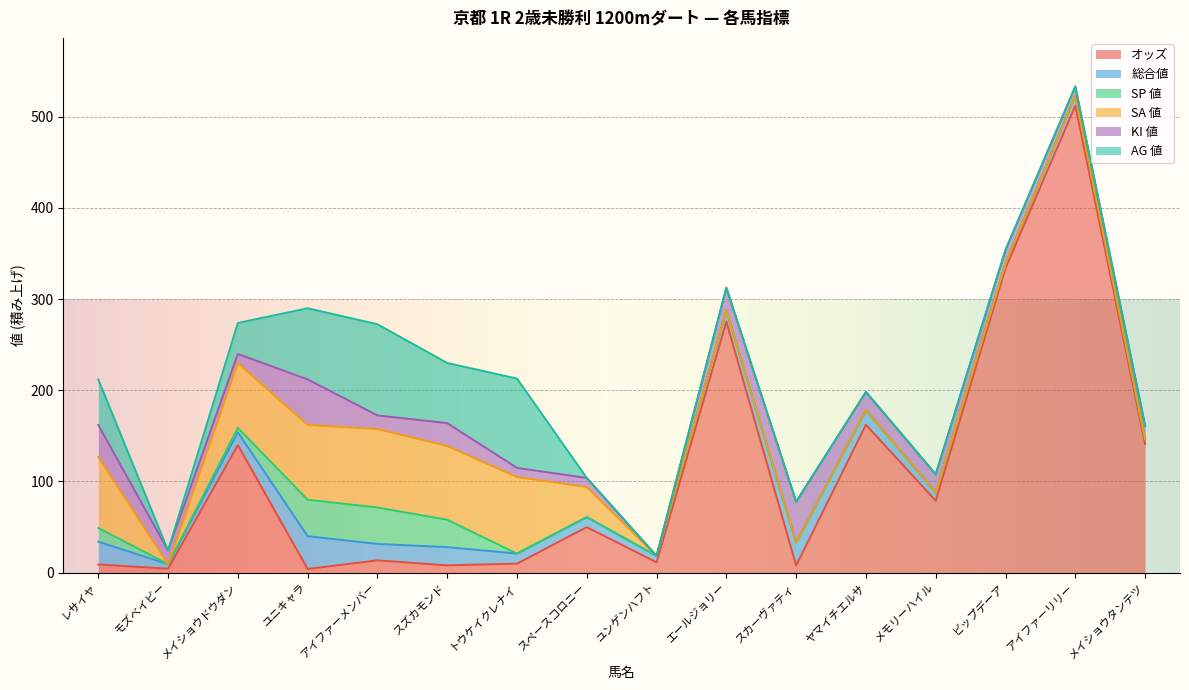

At how many categories does at least one series exceed 140?

5